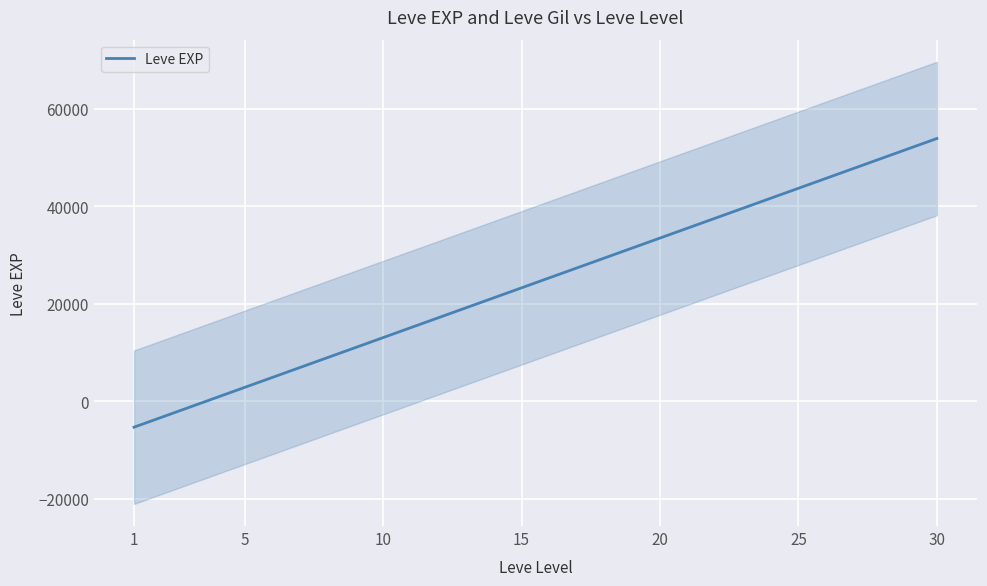

The chart shows a value of 13033.8 at 10. True or false?

True